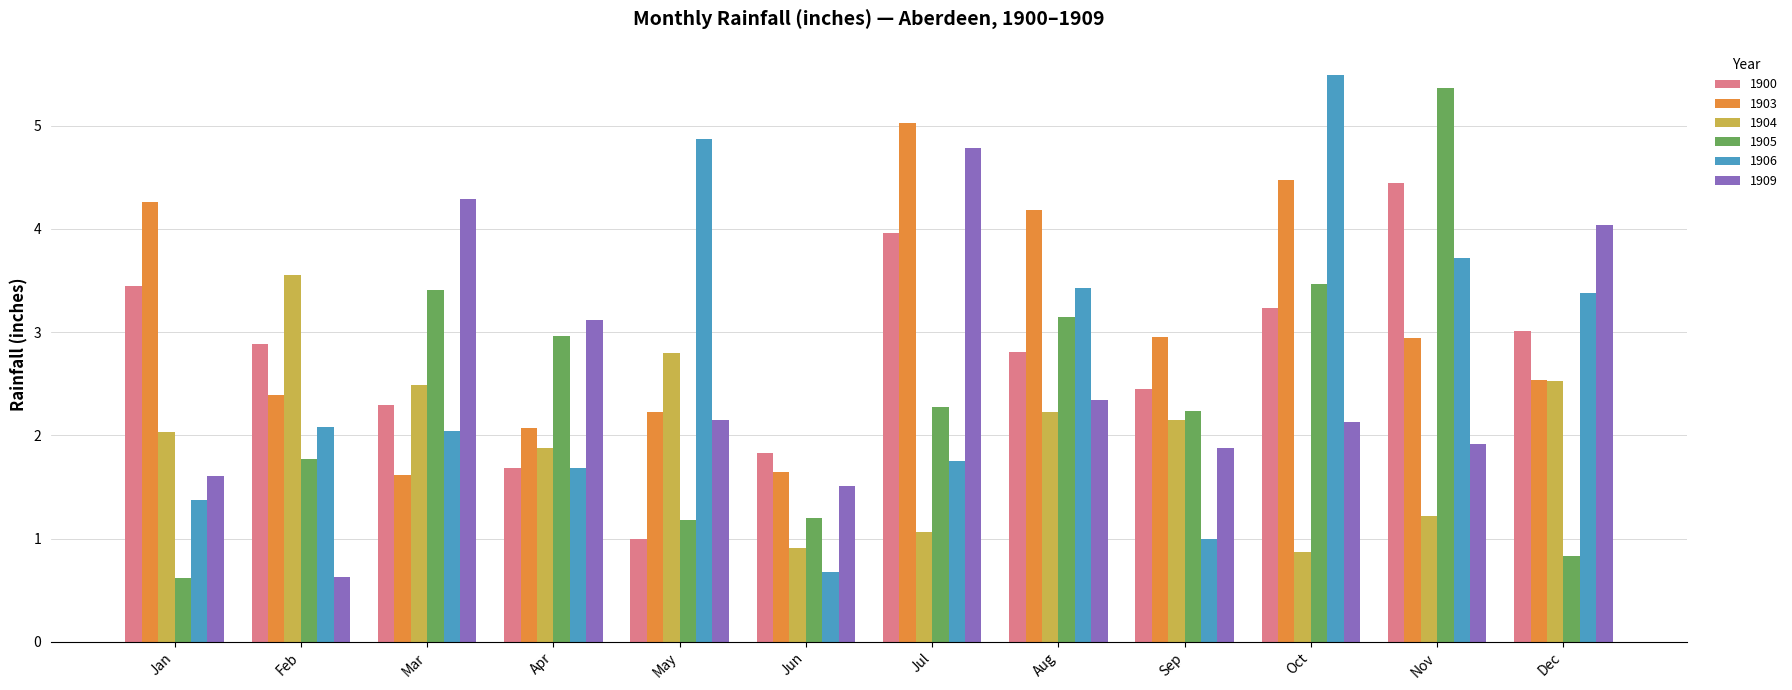

The 1903 series shows 0.9 at Apr. True or false?

False